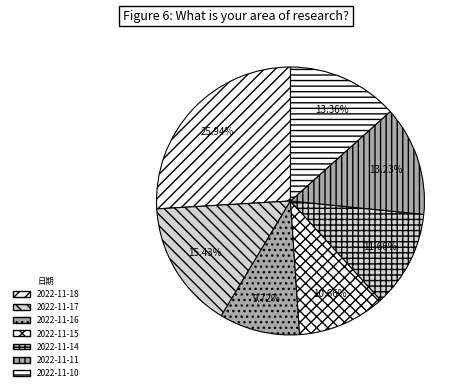

Rank the categories by value from highest to lowest.

2022-11-18, 2022-11-17, 2022-11-10, 2022-11-11, 2022-11-14, 2022-11-15, 2022-11-16